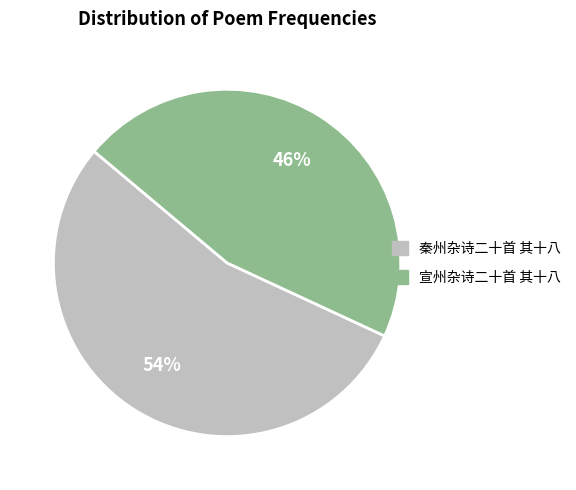

Which has a higher value, 秦州杂诗二十首 其十八 or 宣州杂诗二十首 其十八?

秦州杂诗二十首 其十八